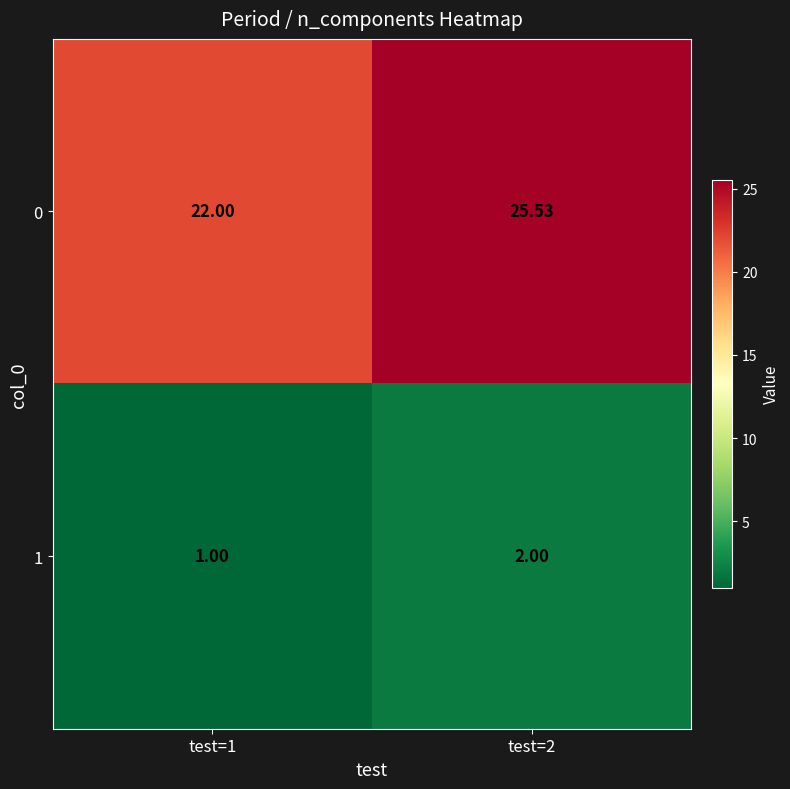

How many values in the 0 series exceed 25?

1